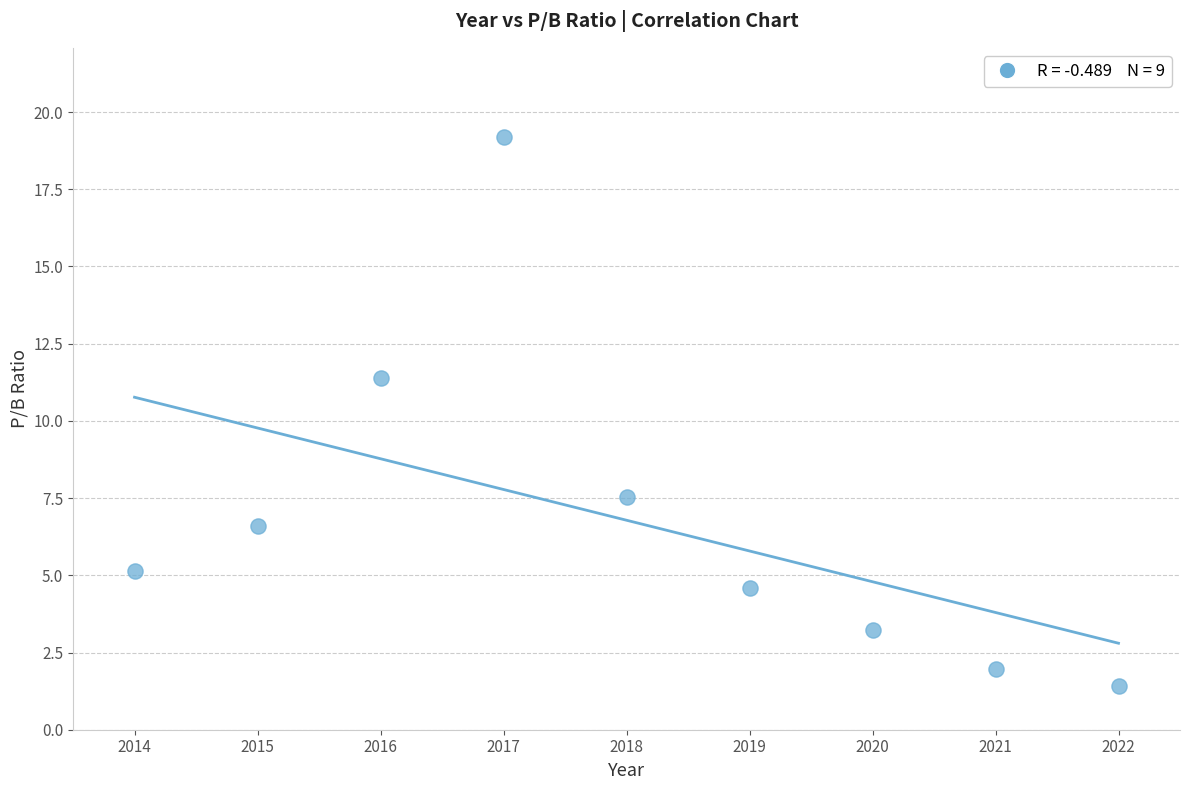

What Y value in the scatter plot is closest to 10?

11.4